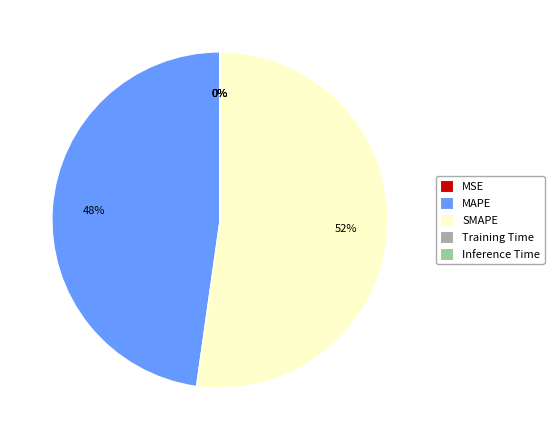

What percentage is the SMAPE slice, to the nearest percent?

52%